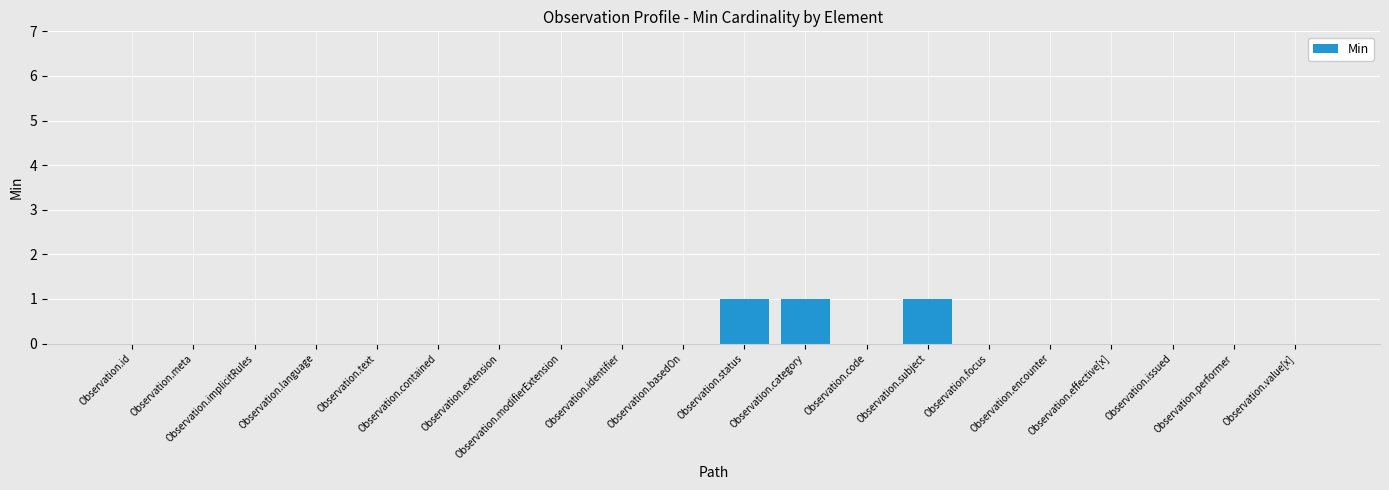

True or false: the data shows 1 at Observation.implicitRules.

False